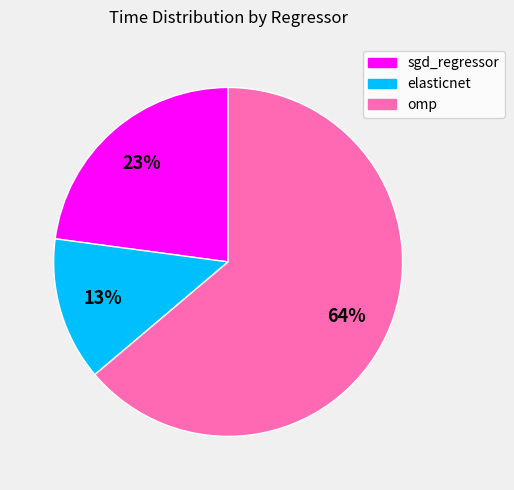

Does omp account for over 50% of the chart?

Yes